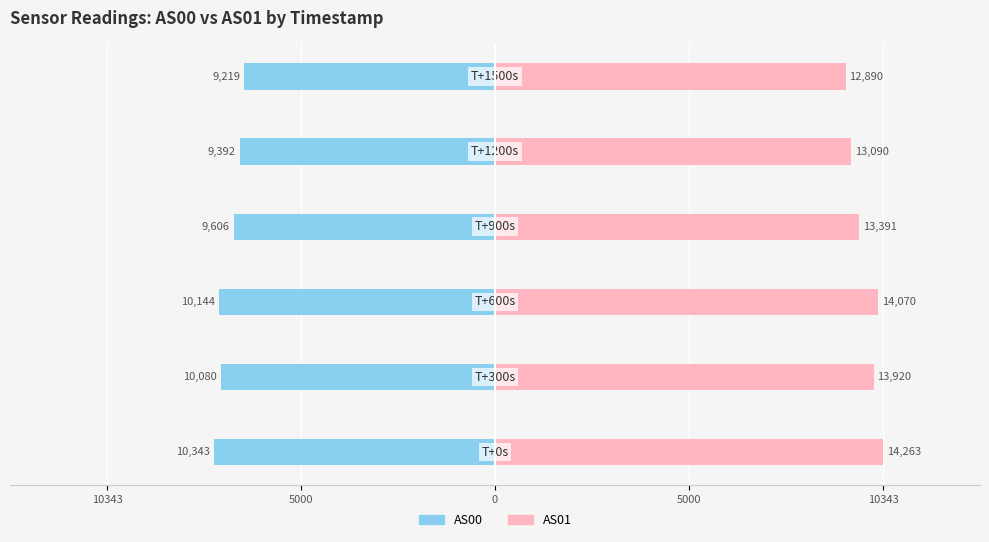

Is the value of AS01 at 10343 greater than the value of AS00 at 10343?

Yes